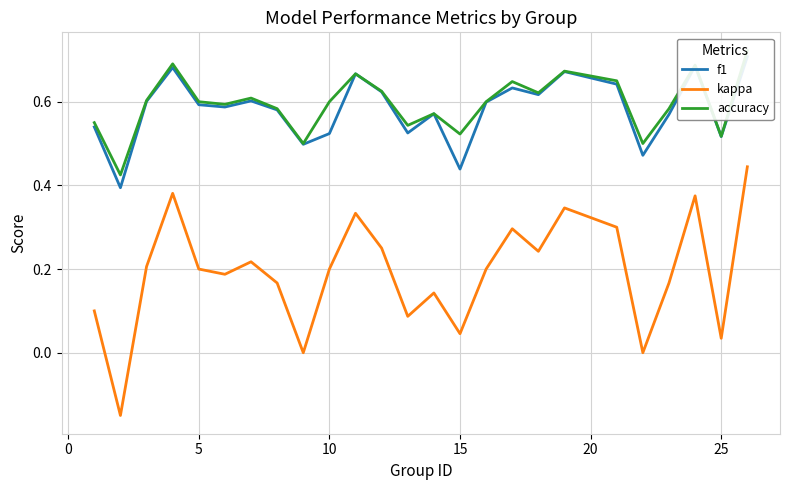

Reading left to right, extract all data points from this chart.

f1: 0.5	0.4	0.6	0.7	0.6	0.6	0.6	0.6	0.5	0.5	0.7	0.6	0.5	0.6	0.4	0.6	0.6	0.6	0.7	0.6	0.5	0.6	0.7	0.5	0.7
kappa: 0.1	-0.1	0.2	0.4	0.2	0.2	0.2	0.2	0.0	0.2	0.3	0.2	0.1	0.1	0.0	0.2	0.3	0.2	0.3	0.3	0.0	0.2	0.4	0.0	0.4
accuracy: 0.6	0.4	0.6	0.7	0.6	0.6	0.6	0.6	0.5	0.6	0.7	0.6	0.5	0.6	0.5	0.6	0.6	0.6	0.7	0.7	0.5	0.6	0.7	0.5	0.7